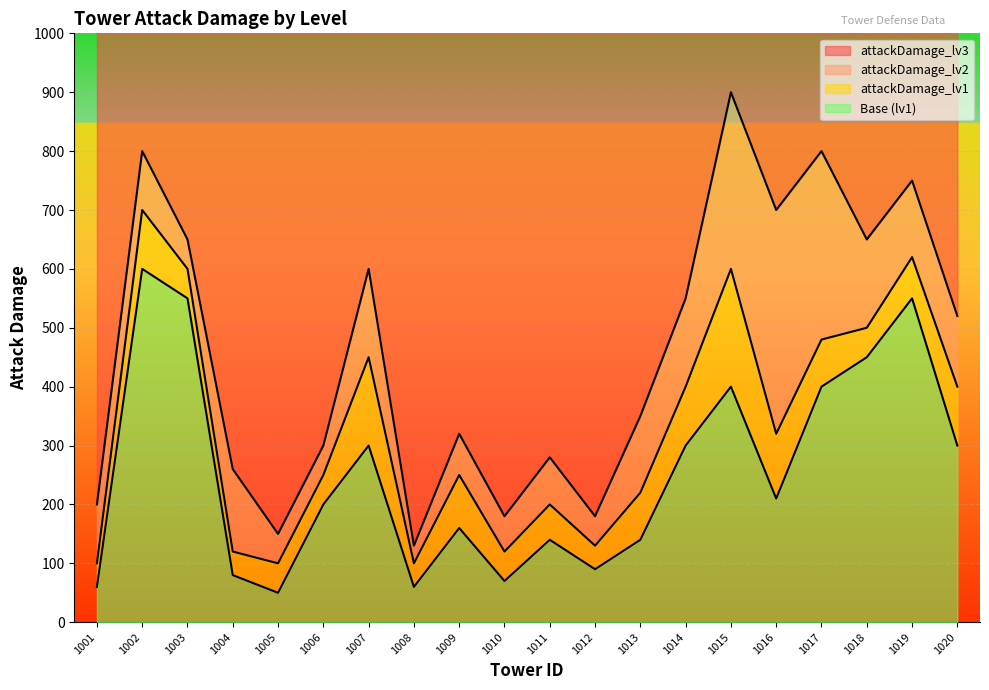

Which category has the highest value in the attackDamage_lv1 series?

1002